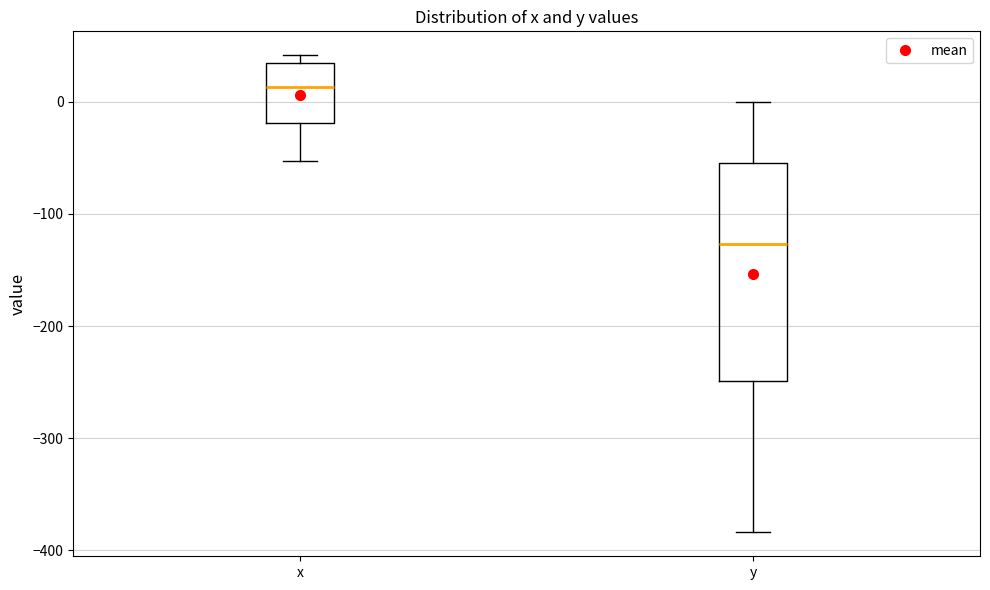

Reading left to right, read every box against the y-axis: the position of its median line, the range the box covers, and the ends of its whiskers. The values are not printed on the chart, so give them approximately, as read against the axis.

x: median 10, box -20 to 30, whiskers -50 to 40
y: median -130, box -250 to -50, whiskers -380 to 0